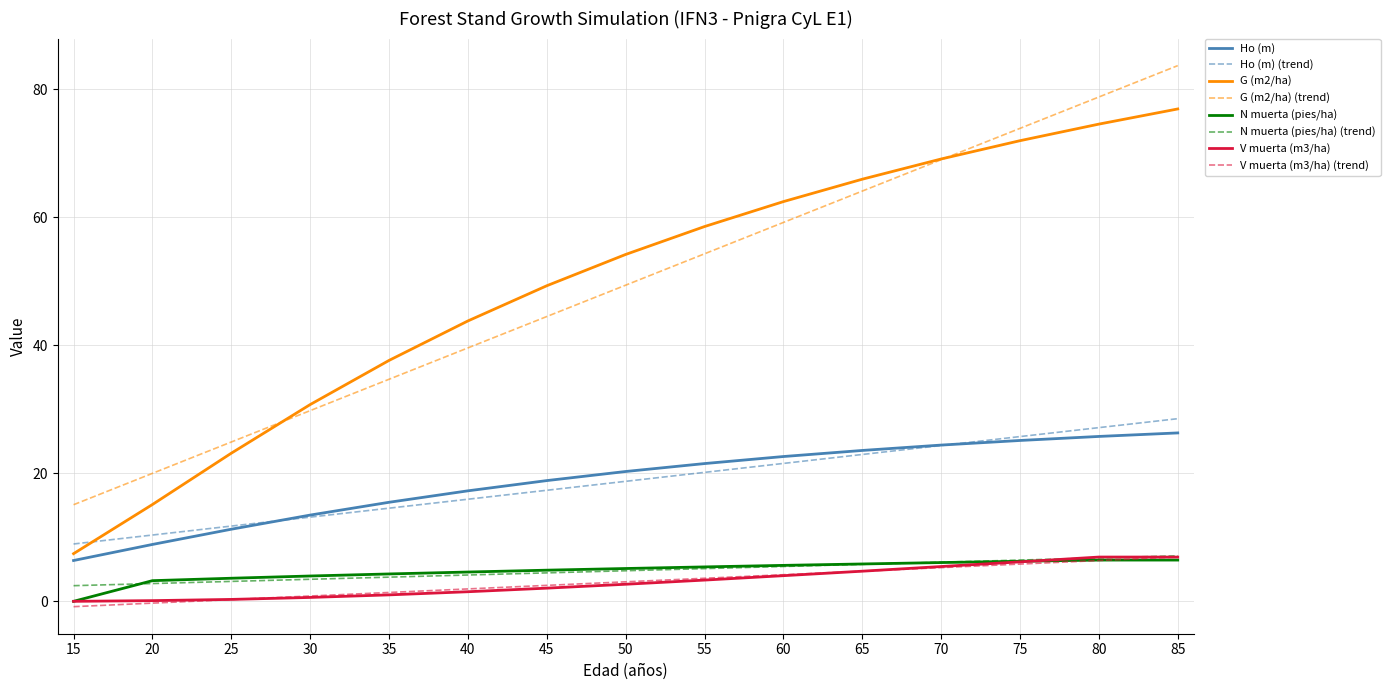

Does the chart display data point markers on the line(s)?

No